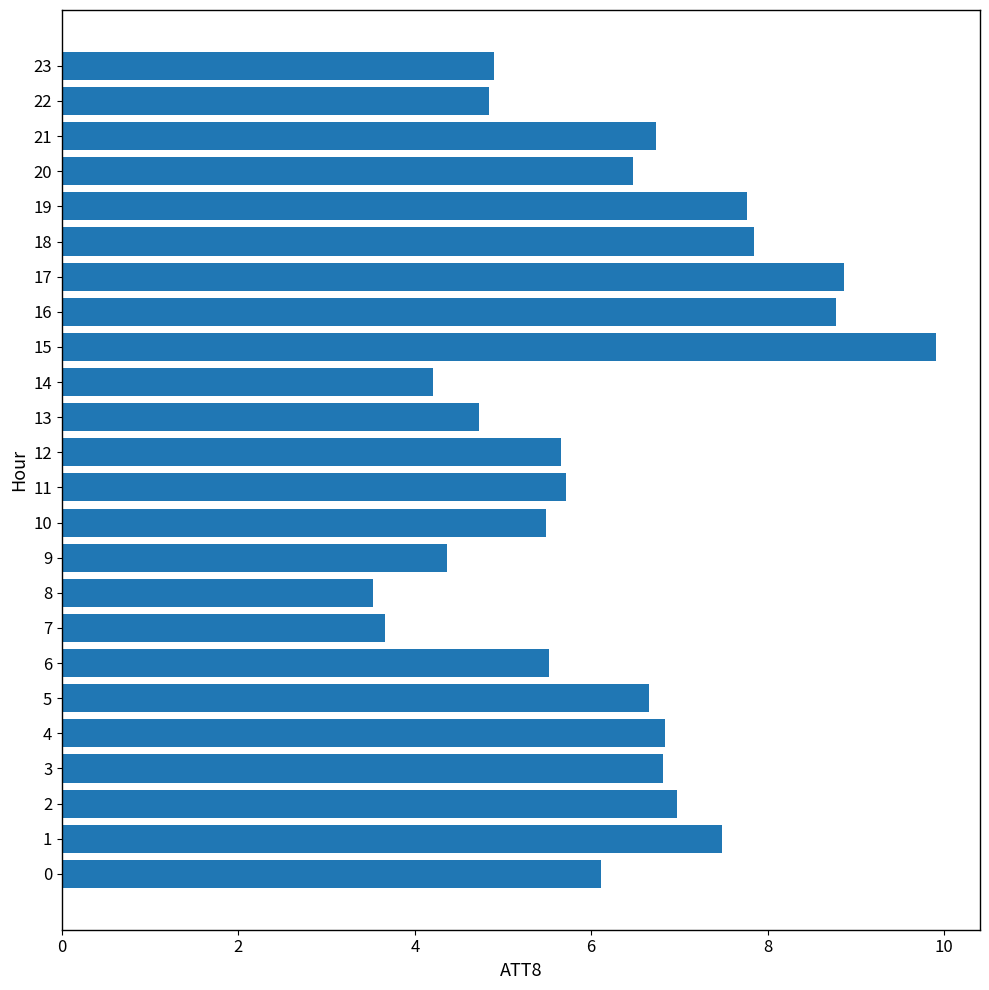

What is the change in value from 12 to 20?

+0.8